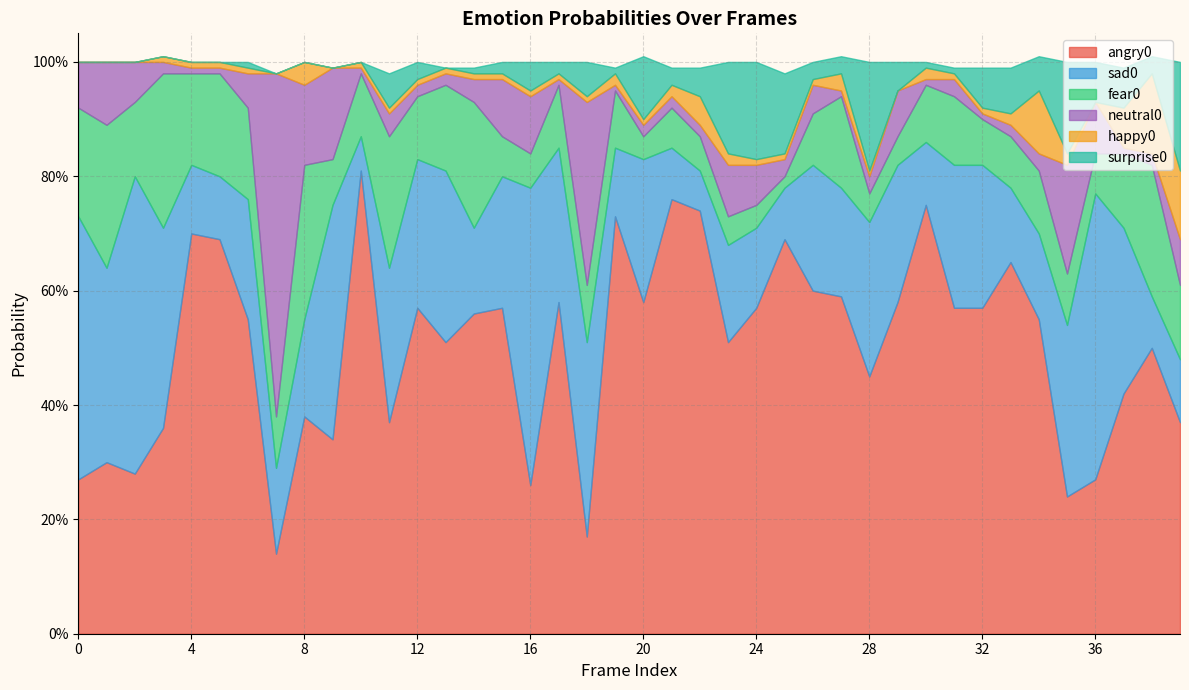

What is the difference between the highest and lowest values at 5?

0.7